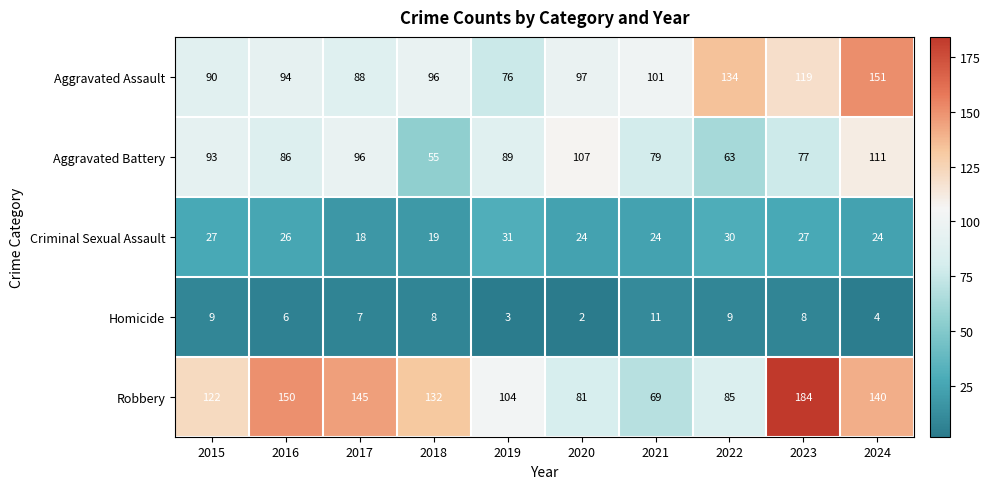

What is the sum of the Robbery values at 2024 and 2022?

225